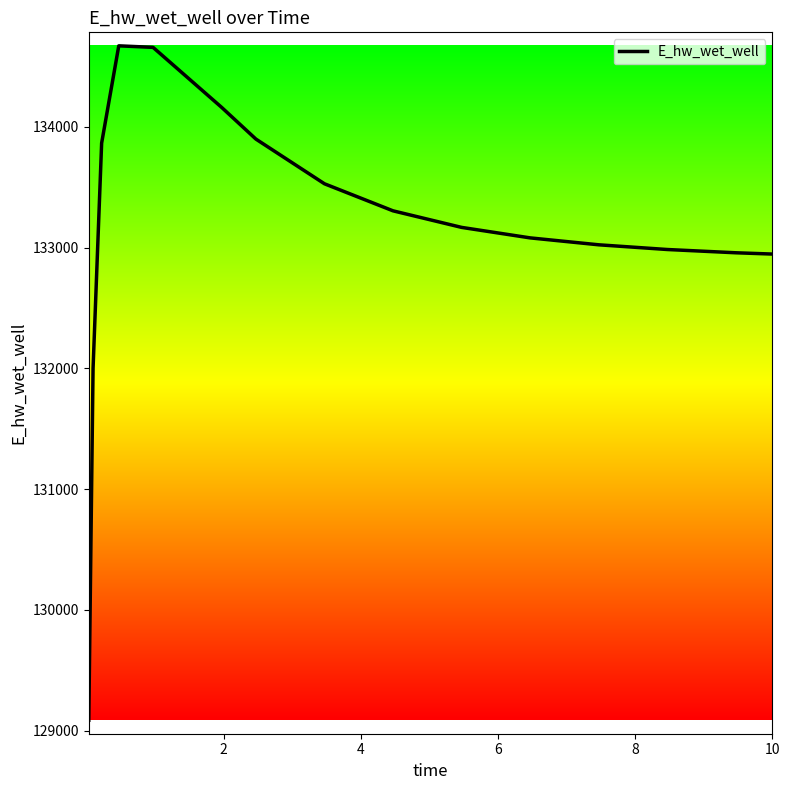

What is the smallest value displayed?

129086.4